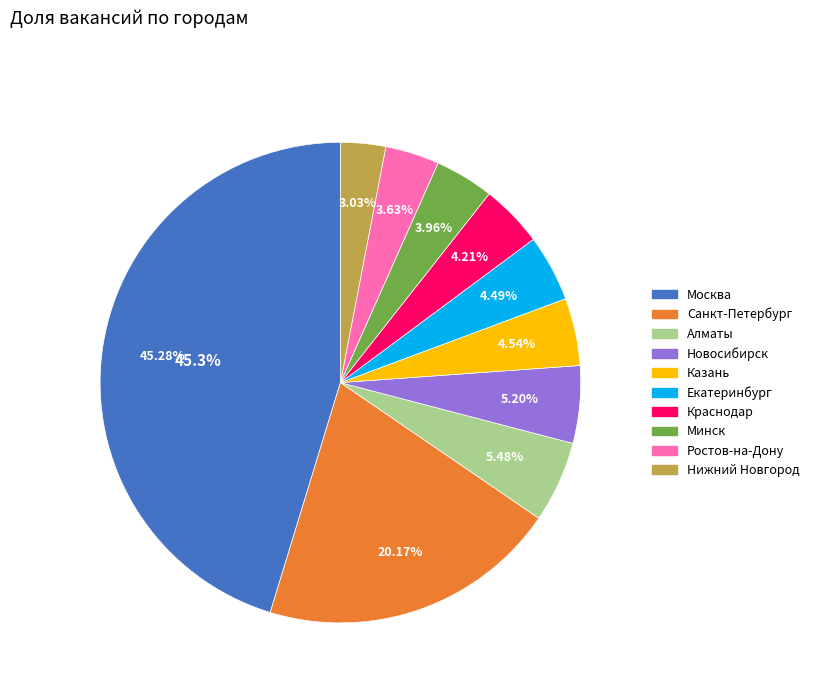

Which slice is the smallest?

Нижний Новгород